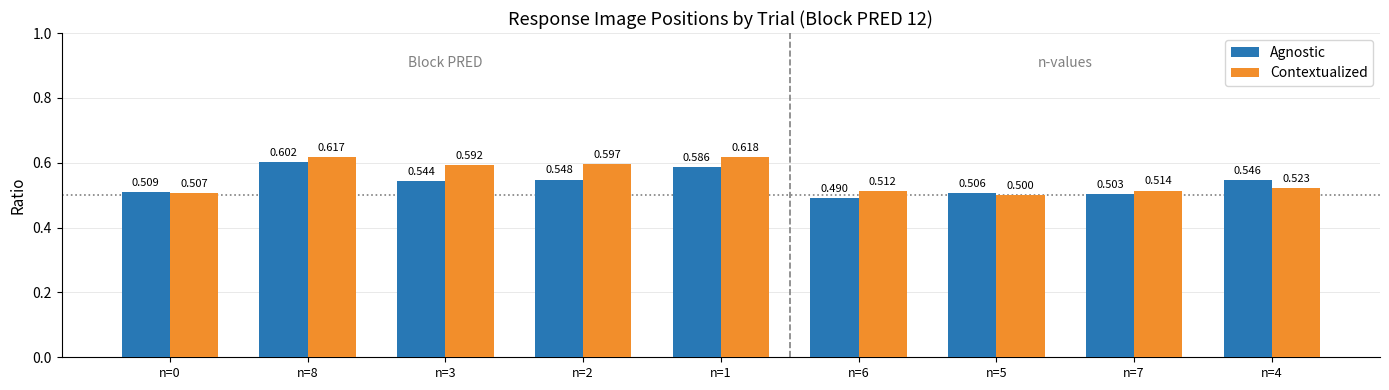

What is the difference between the maximum and minimum values in the Contextualized series?

0.1